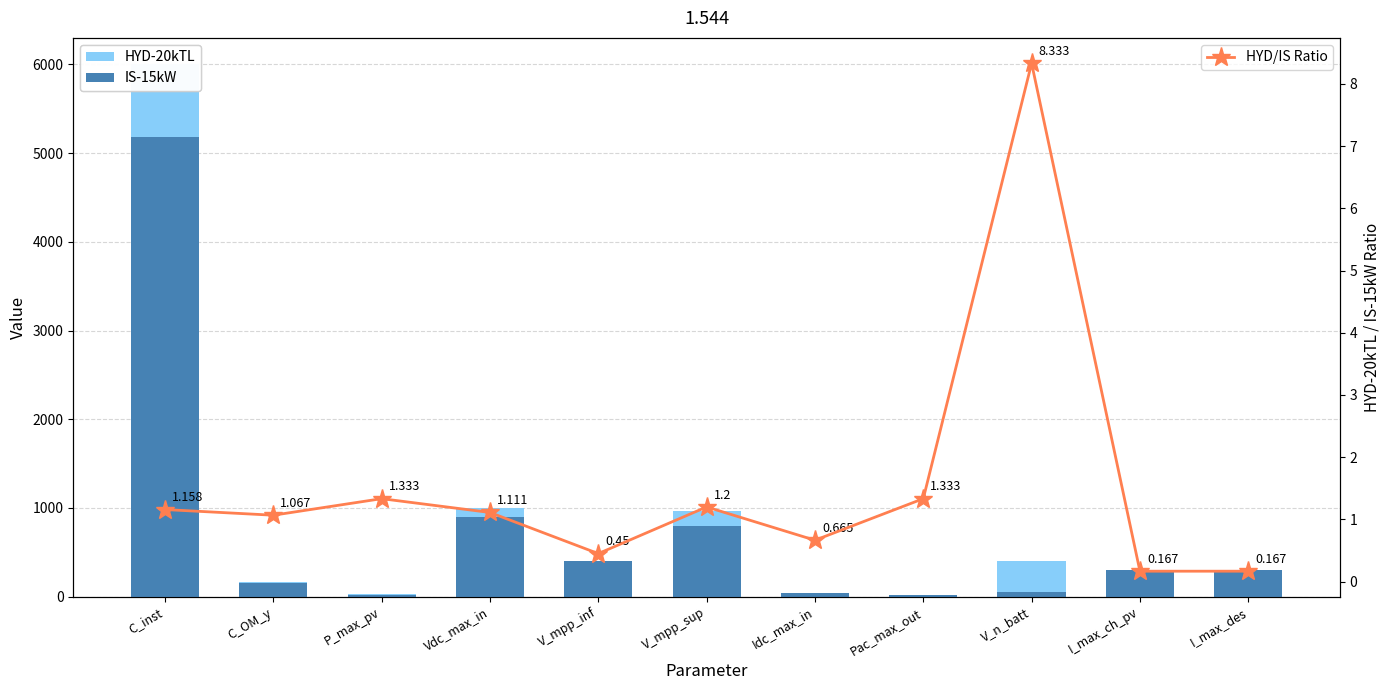

Does the chart contain any negative values?

No